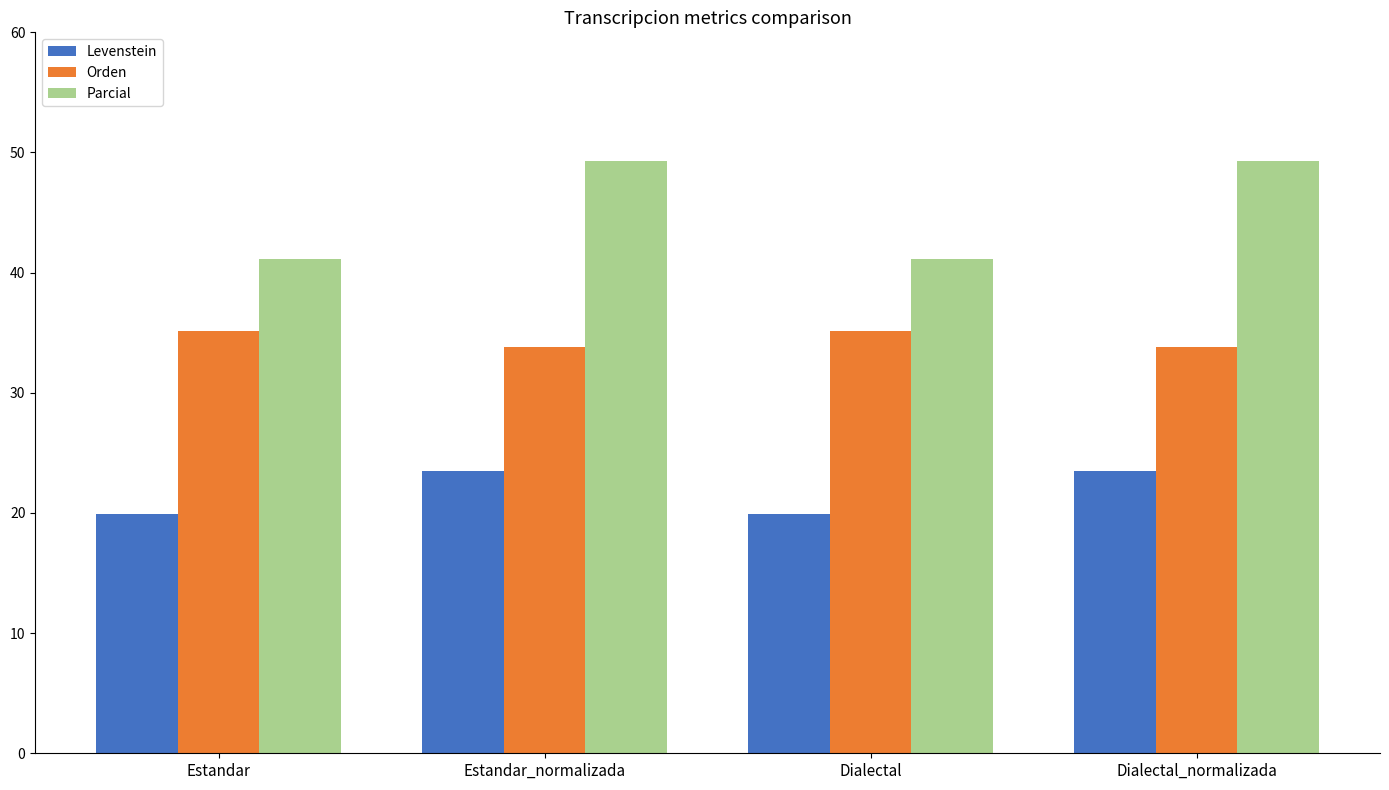

What is the label of the 4th bar from the right?

Estandar